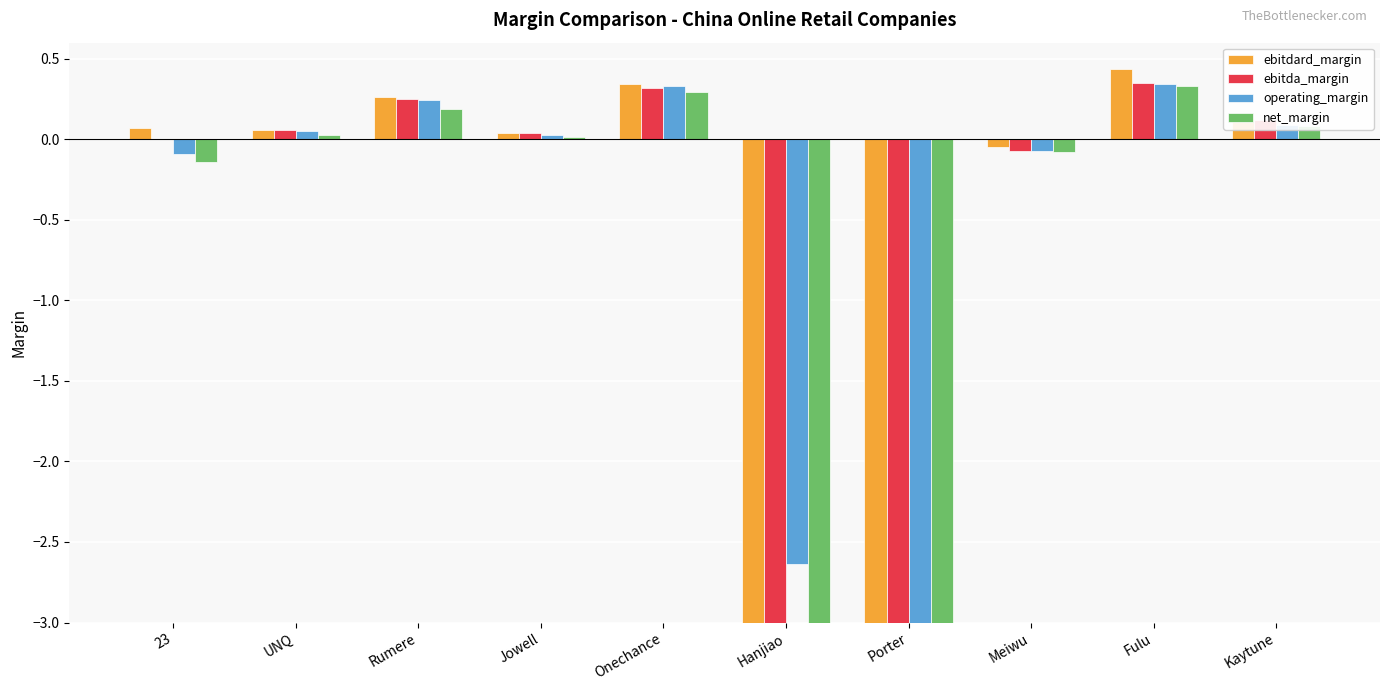

Which series changed the most between Jowell and Meiwu?

ebitda_margin